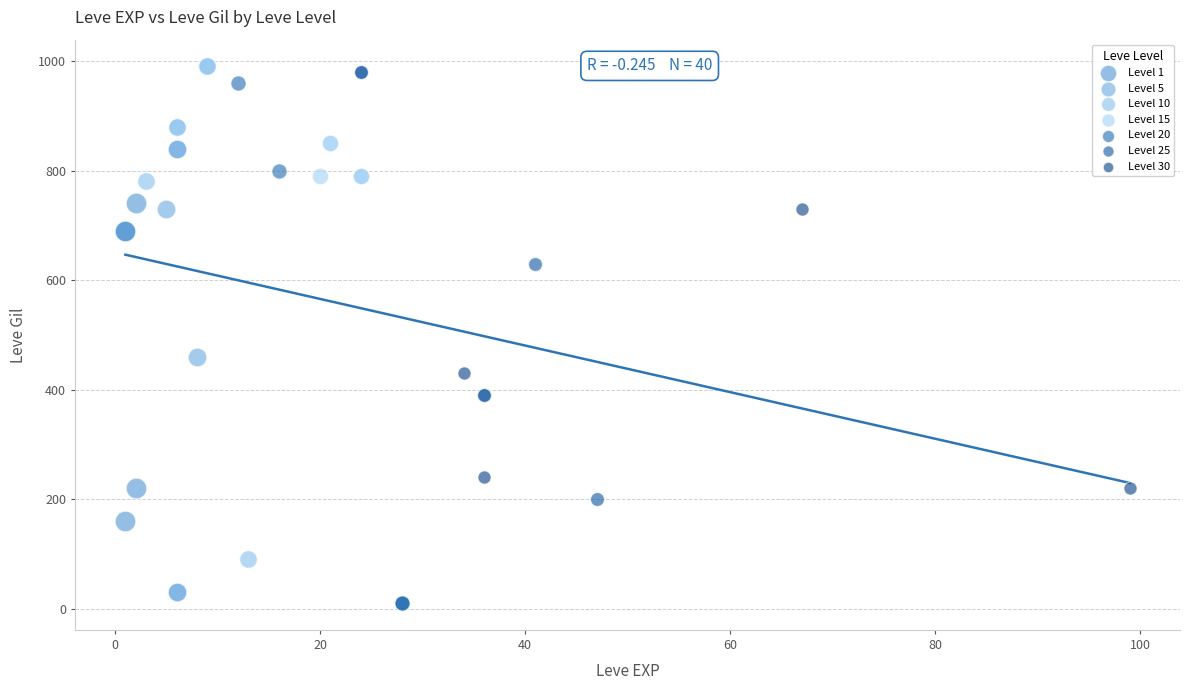

Which series contains the highest Y value?

Level 10